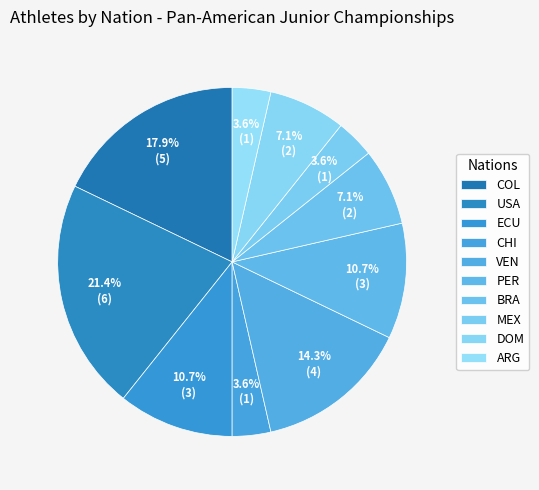

Approximately how many times larger is the value at CHI compared to ECU?

0.3